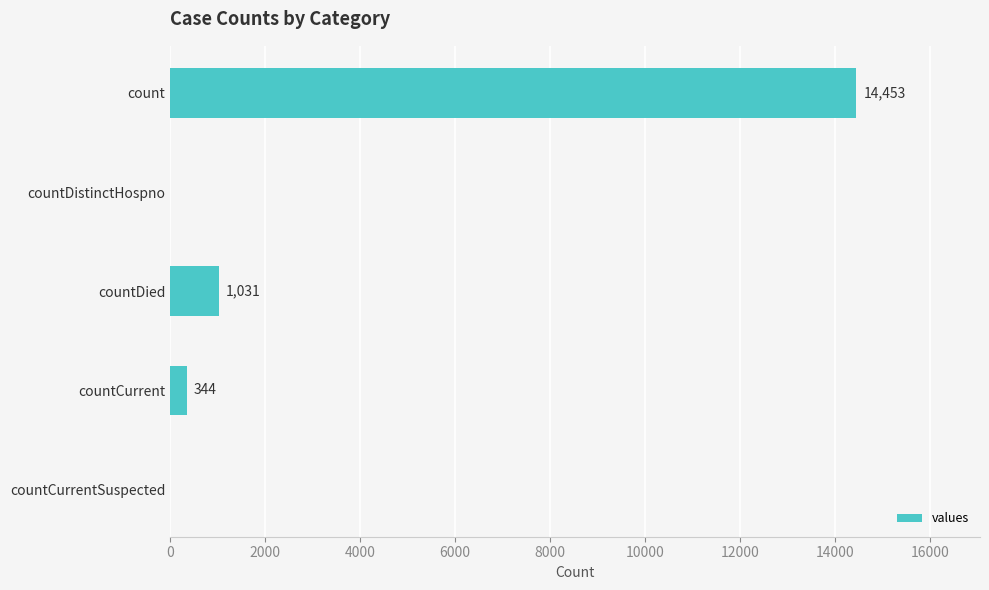

How many values are above zero?

3